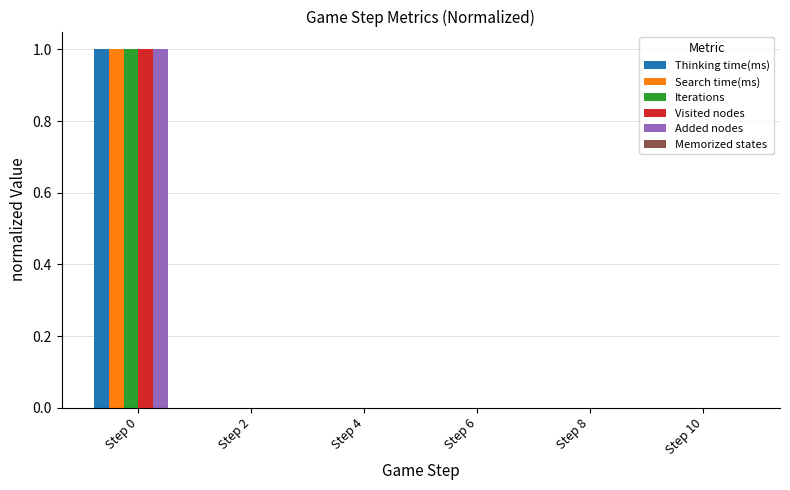

Count the number of categories in the chart.

6